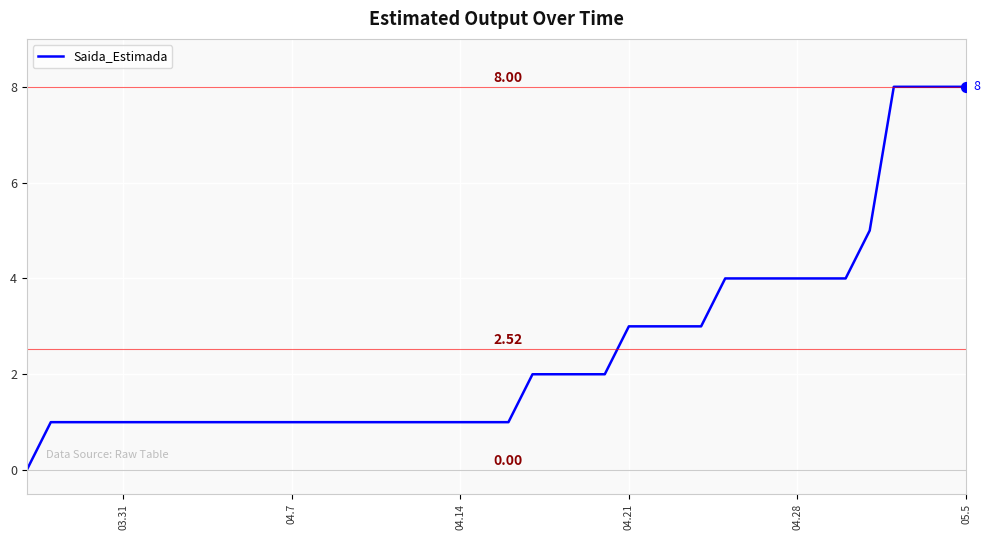

What is the maximum value shown in the chart?

8